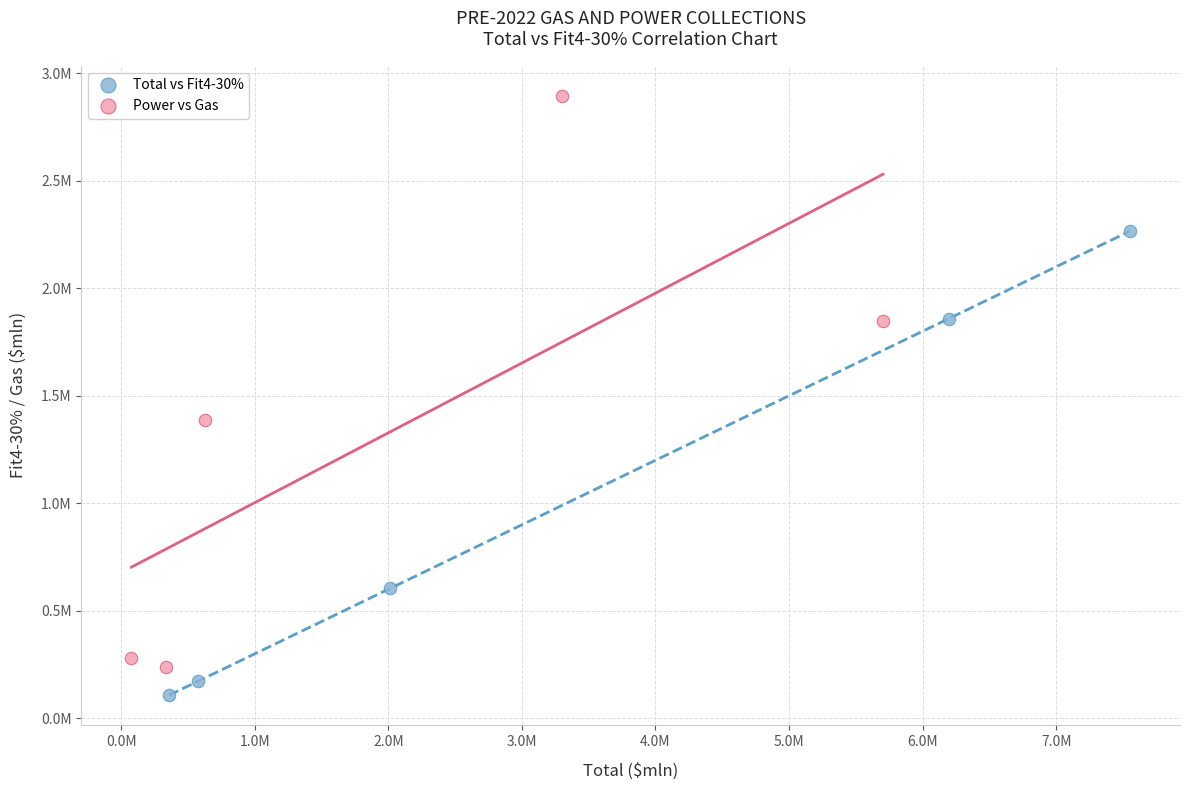

Which series has the largest Y range (max minus min)?

Power vs Gas